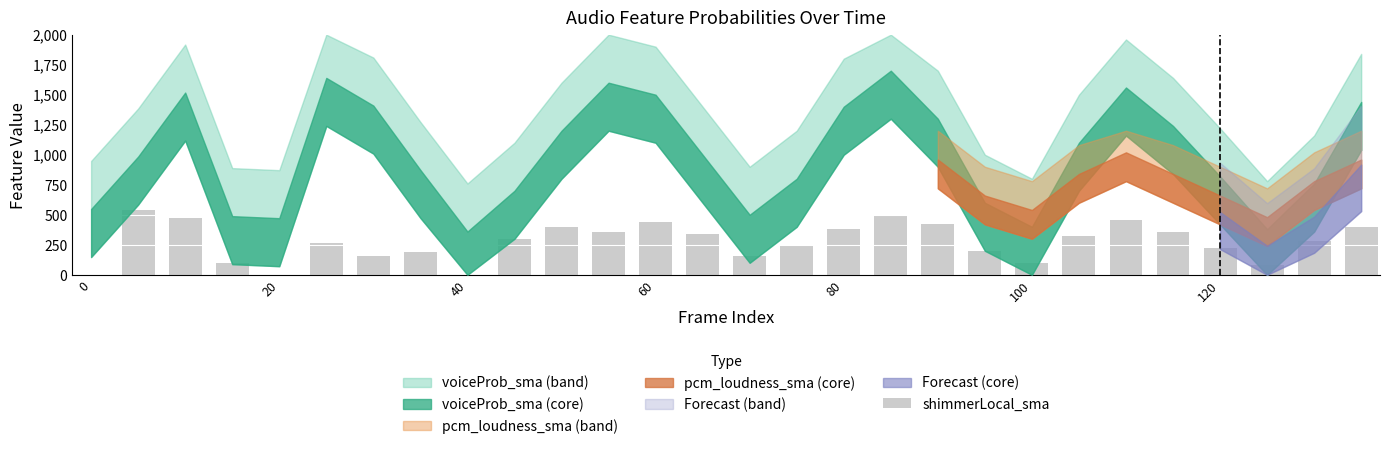

What is the sum of all values?

7684.5